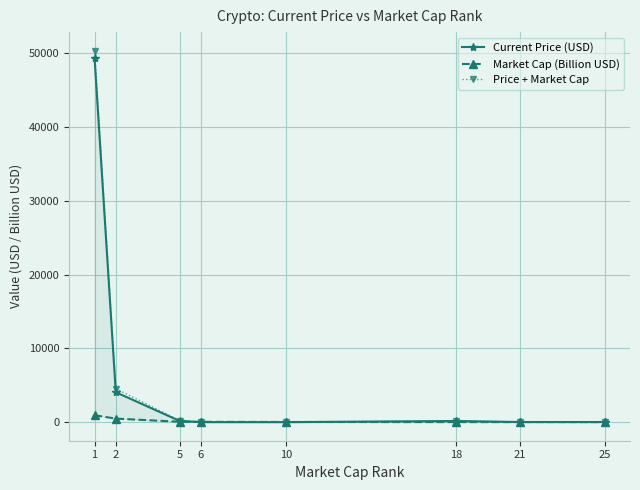

How many lines are shown in the chart?

3